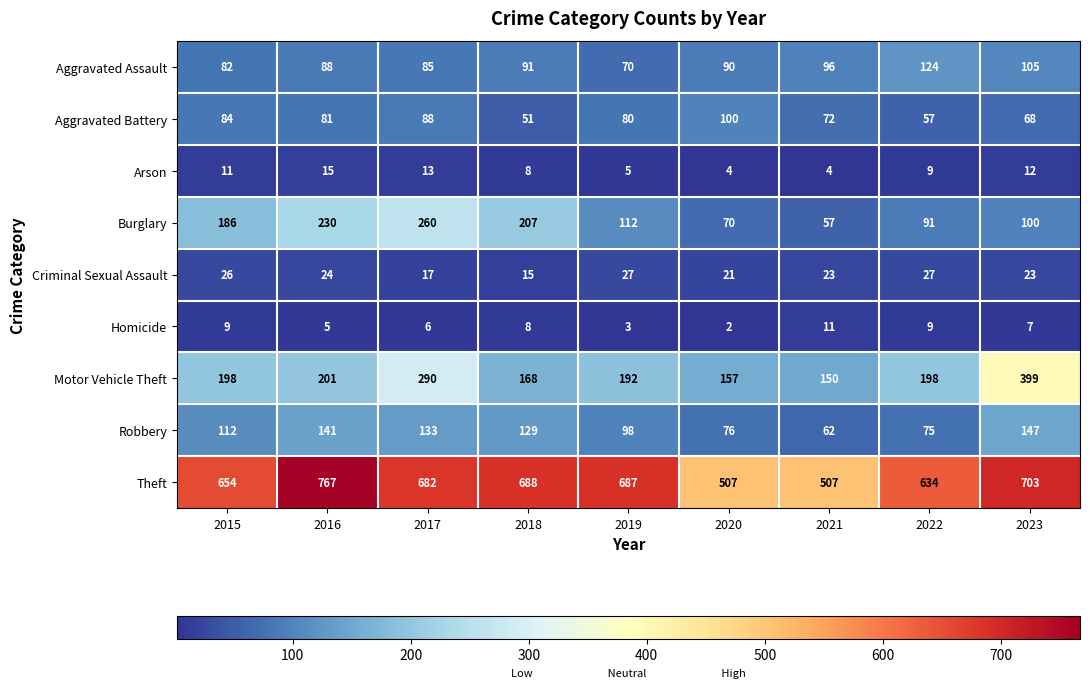

Which series changed the most between 2017 and 2023?

Burglary